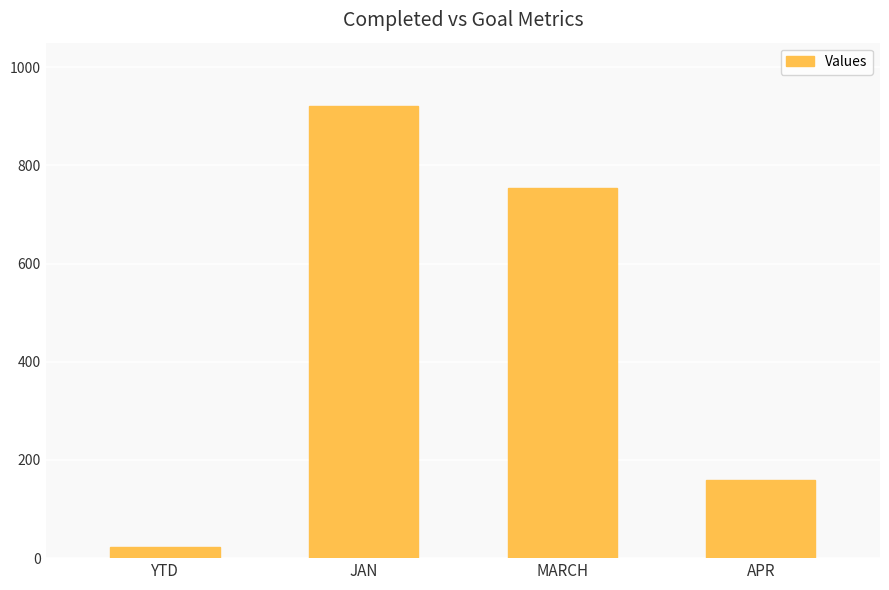

What is the difference between the maximum and minimum values?

898